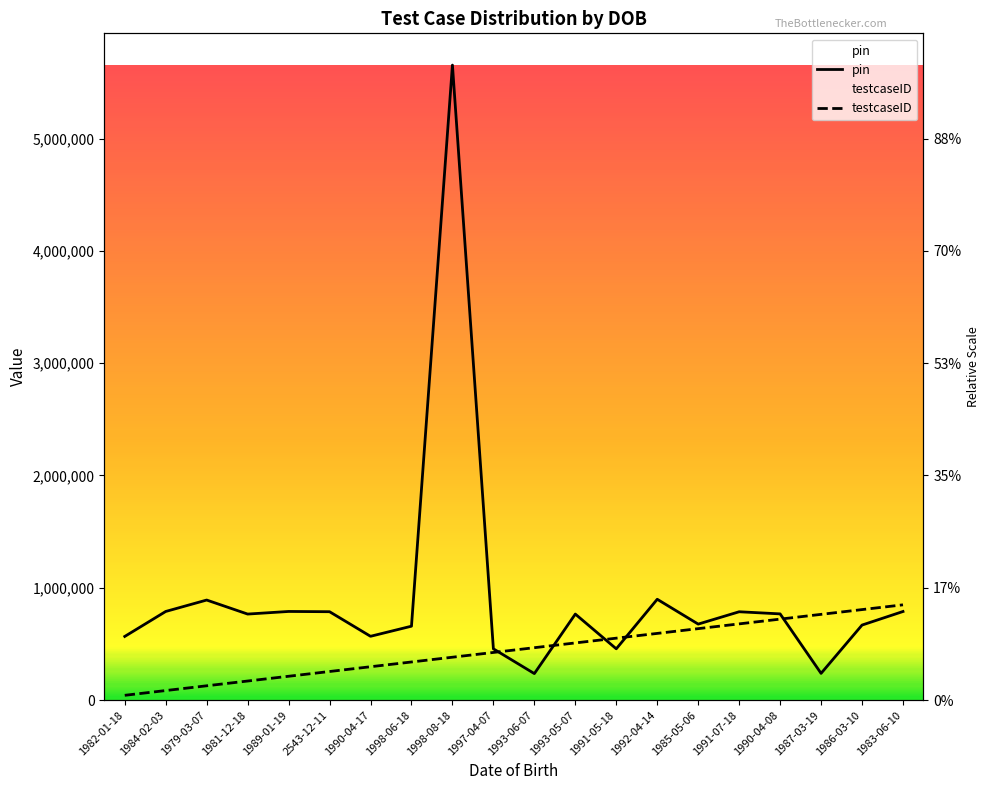

Reading right to left, transcribe all the data shown in this chart.

pin: 1983-06-10=788767.0	1986-03-10=667897.0	1987-03-19=237876.0	1990-04-08=767546.0	1991-07-18=786433.0	1985-05-06=676588.0	1992-04-14=897654.0	1991-05-18=456456.0	1993-05-07=765787.0	1993-06-07=235789.0	1997-04-07=456367.0	1998-08-18=5654325.0	1998-06-18=657987.0	1990-04-17=567987.0	2543-12-11=786889.0	1989-01-19=789123.0	1981-12-18=765897.0	1979-03-07=890789.0	1984-02-03=789067.0	1982-01-18=566721.0
testcaseID: 1983-06-10=848148.8	1986-03-10=805741.3	1987-03-19=763333.9	1990-04-08=720926.4	1991-07-18=678519.0	1985-05-06=636111.6	1992-04-14=593704.1	1991-05-18=551296.7	1993-05-07=508889.2	1993-06-07=466481.8	1997-04-07=424074.4	1998-08-18=381666.9	1998-06-18=339259.5	1990-04-17=296852.1	2543-12-11=254444.6	1989-01-19=212037.2	1981-12-18=169629.8	1979-03-07=127222.3	1984-02-03=84814.9	1982-01-18=42407.4